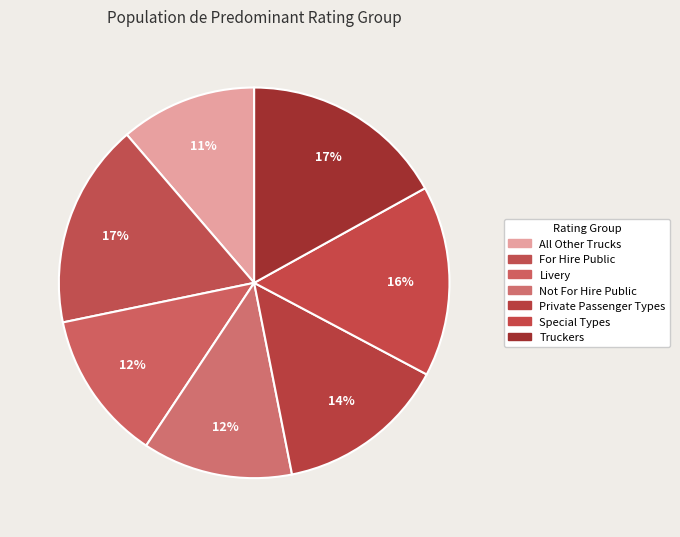

Rank the categories by value from lowest to highest.

All Other Trucks, Livery, Not For Hire Public, Private Passenger Types, Special Types, For Hire Public, Truckers